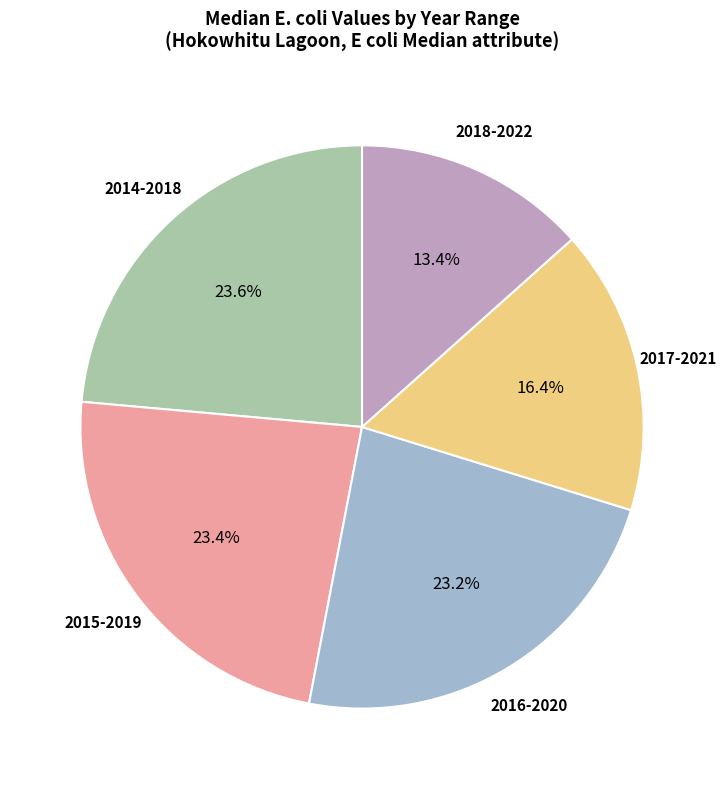

Approximately how many times larger is the value at 2017-2021 compared to 2014-2018?

0.7